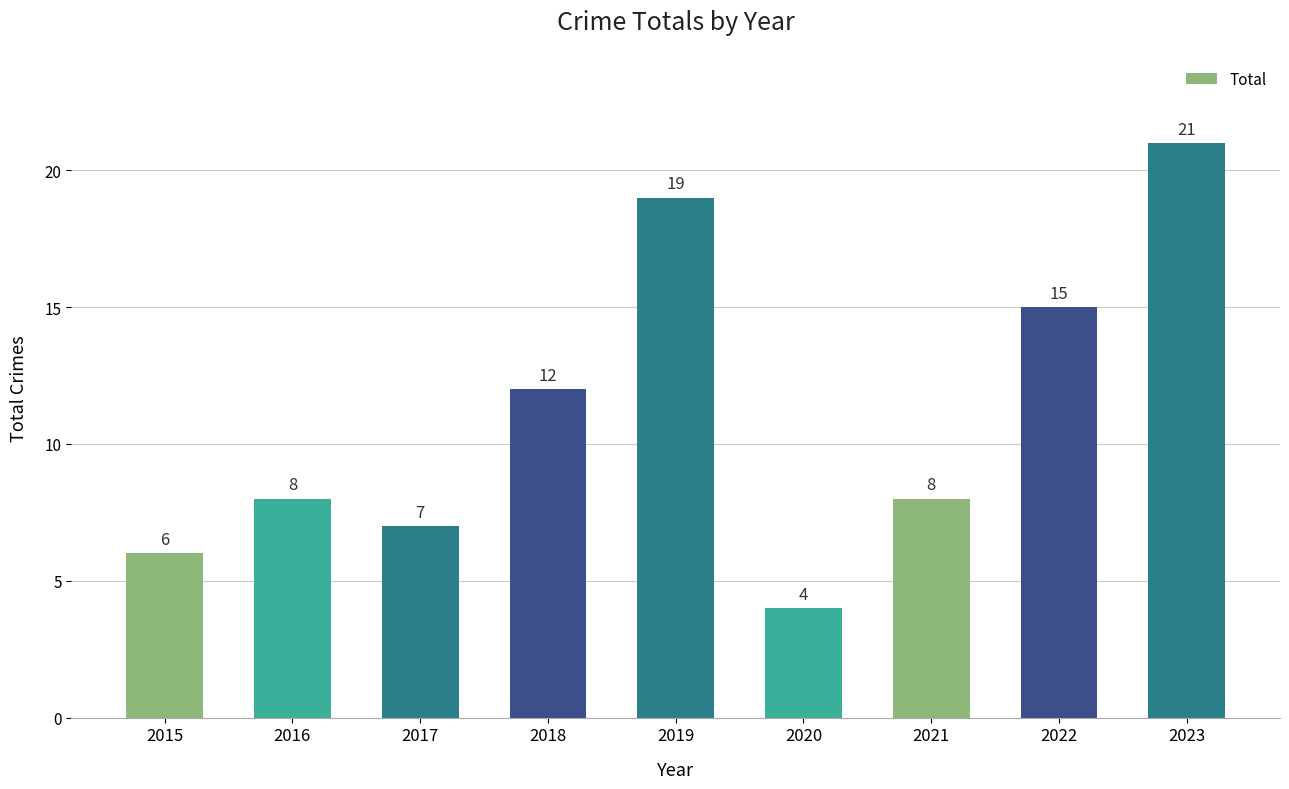

Reading left to right, transcribe all the data shown in this chart.

6	8	7	12	19	4	8	15	21